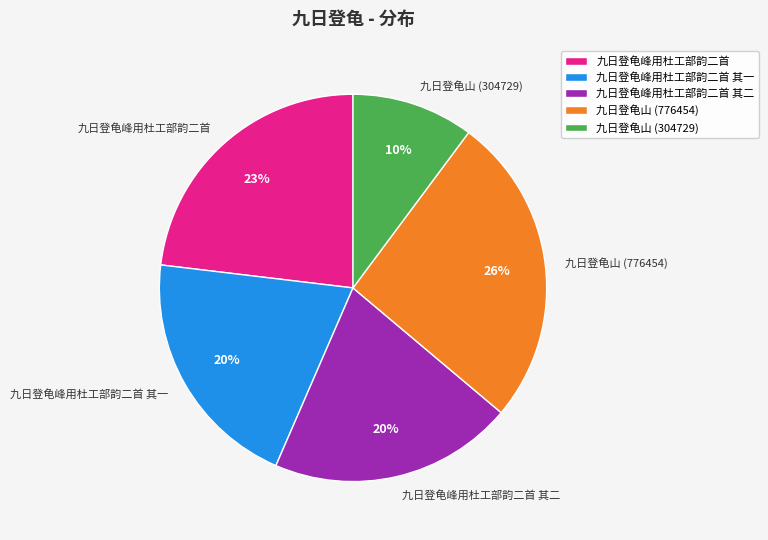

Between 九日登龟峰用杜工部韵二首 其一 and 九日登龟峰用杜工部韵二首, which is larger?

九日登龟峰用杜工部韵二首